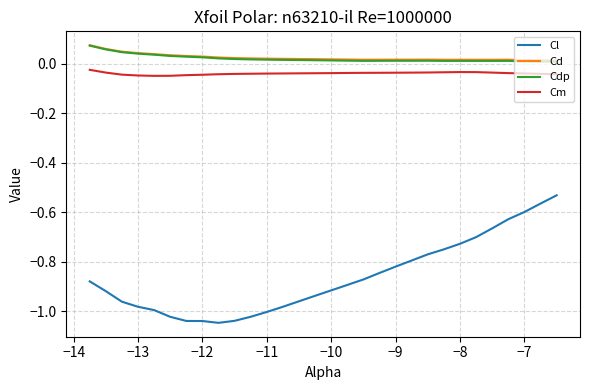

True or false: Cdp and Cl cross at least once.

False